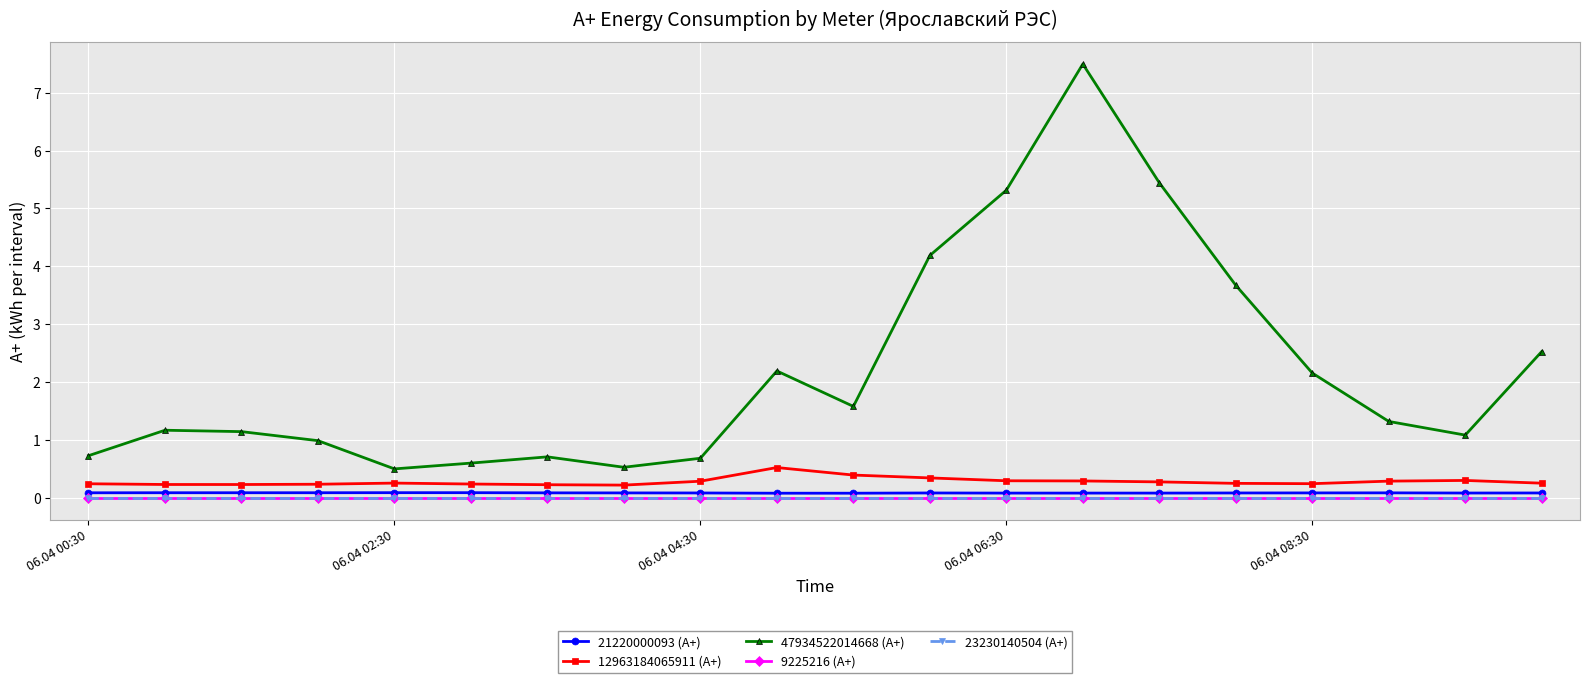

Is this an area chart (filled region under the line)?

No